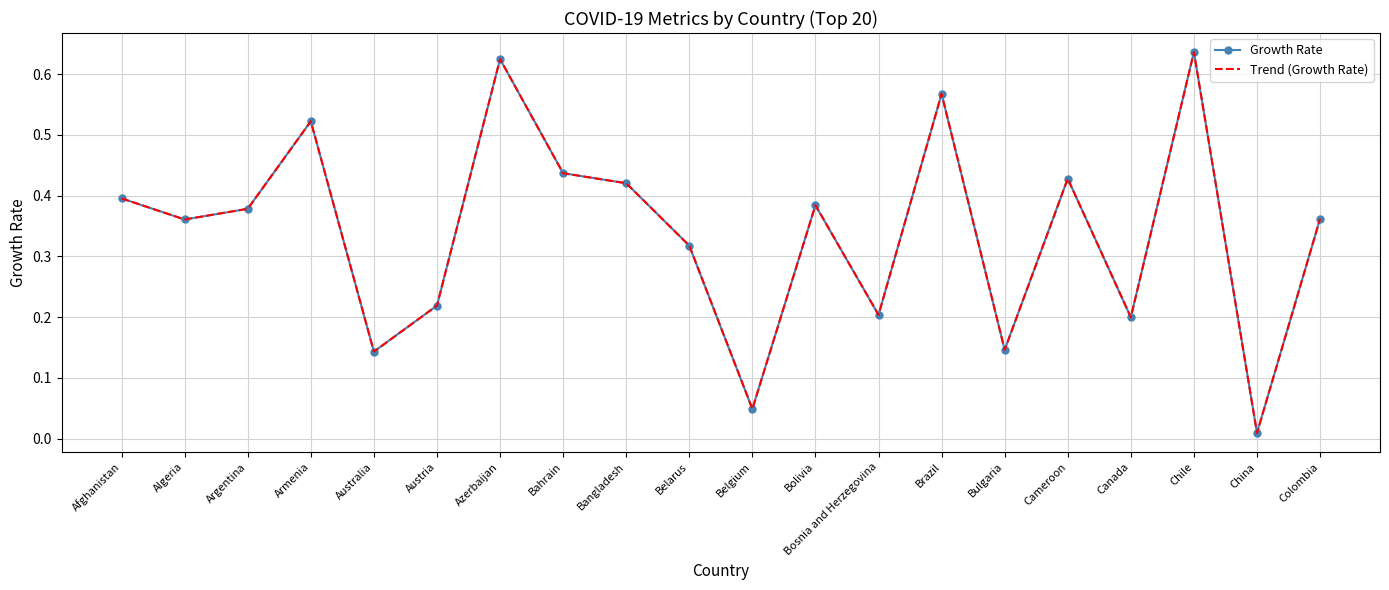

Which label corresponds to the largest value in the chart?

Chile